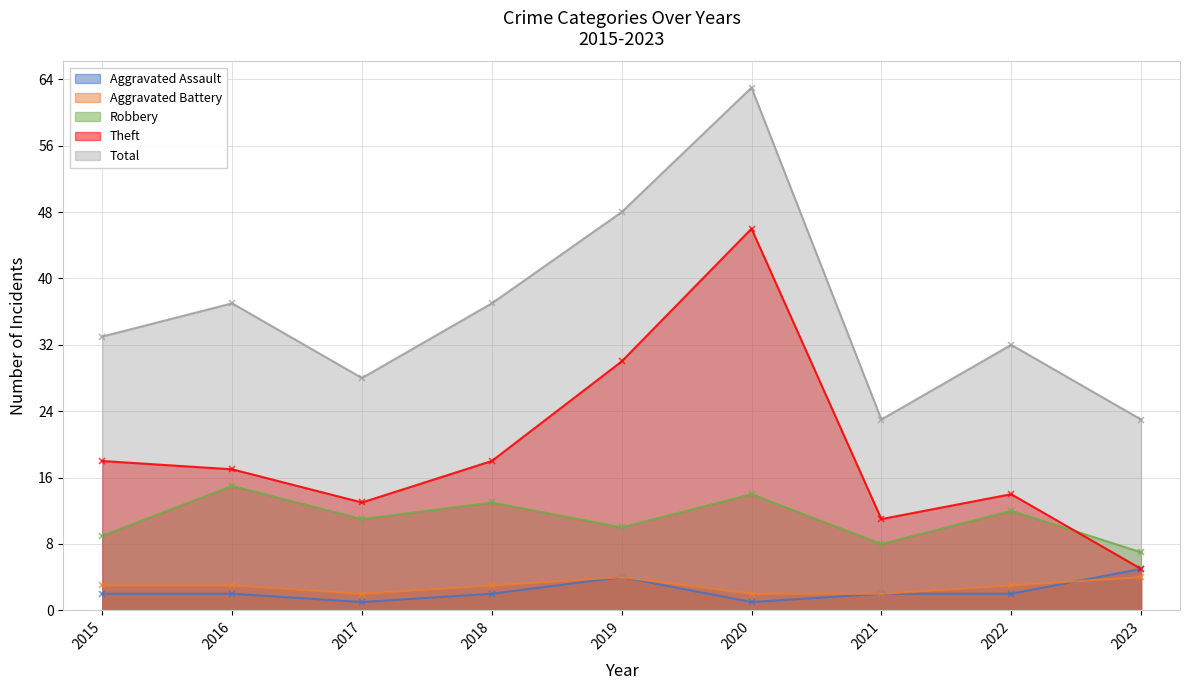

Which has a higher value, 2021 or 2020?

2021